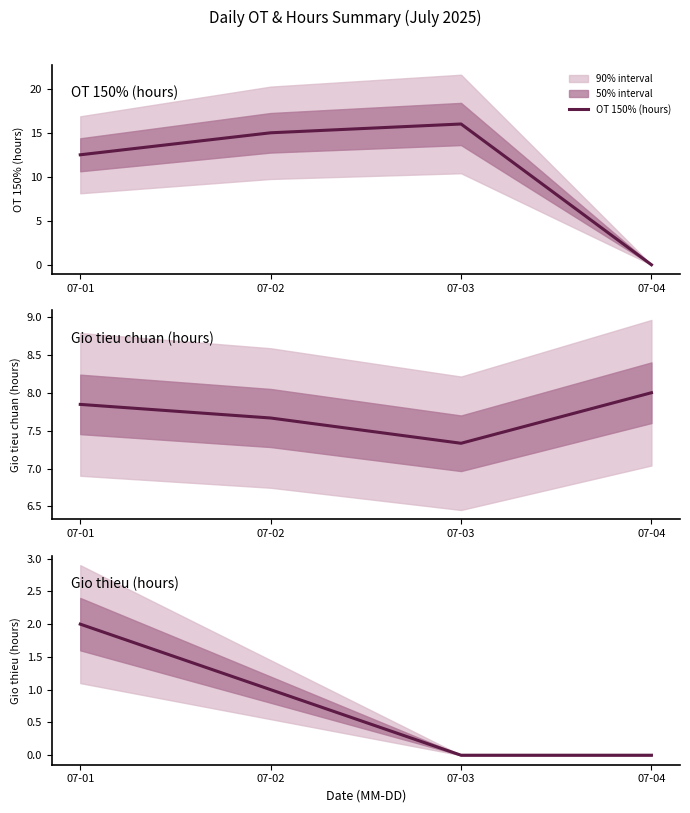

At 07-04, list the series in order from largest to smallest.

Gio tieu chuan (hours), OT 150% (hours), Gio thieu (hours)